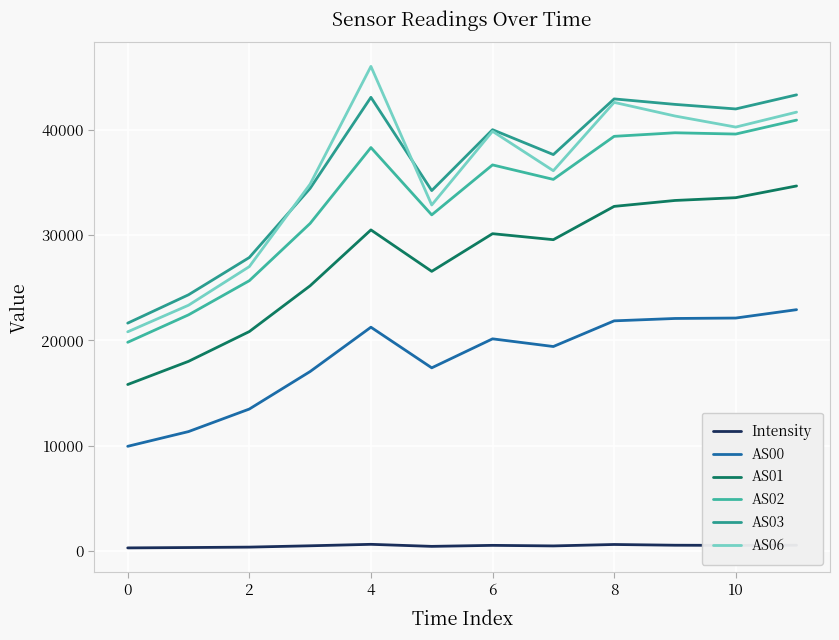

Reading right to left, transcribe all the data shown in this chart.

Intensity: 543.2	525.3	540.8	610.6	475.1	528.3	432.4	626.3	487.3	361.2	321.3	287.0
AS00: 22923.0	22128.0	22087.0	21861.0	19422.0	20152.0	17397.0	21257.0	17045.0	13481.0	11339.0	9940.0
AS01: 34678.0	33565.0	33300.0	32738.0	29574.0	30143.0	26565.0	30502.0	25193.0	20843.0	18013.0	15811.0
AS02: 40937.0	39611.0	39732.0	39394.0	35302.0	36679.0	31931.0	38328.0	31117.0	25676.0	22431.0	19823.0
AS03: 43336.0	41997.0	42430.0	42950.0	37661.0	40025.0	34239.0	43101.0	34449.0	27880.0	24338.0	21644.0
AS06: 41694.0	40274.0	41326.0	42621.0	36127.0	39872.0	32871.0	46041.0	34851.0	27016.0	23345.0	20819.0